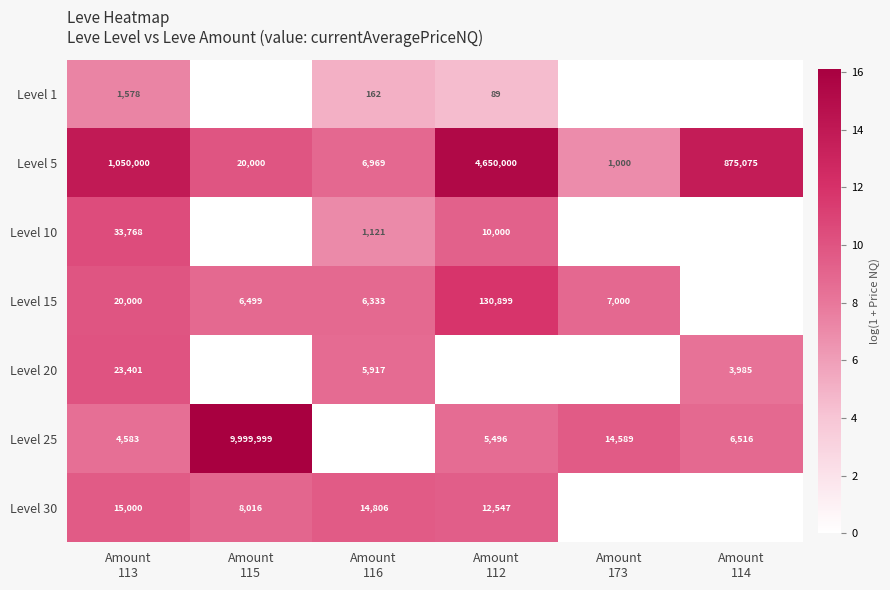

Is it true that Level 25 equals 8.9 at Amount 115?

False